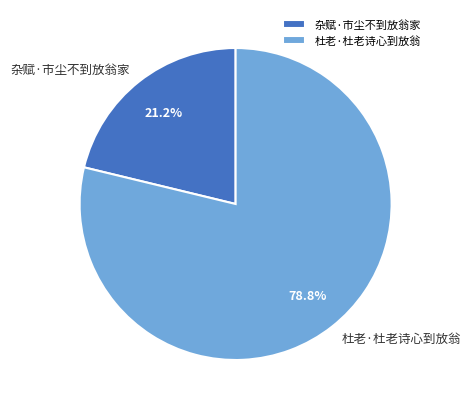

To the nearest percent, what portion does 杜老·杜老诗心到放翁 represent?

79%